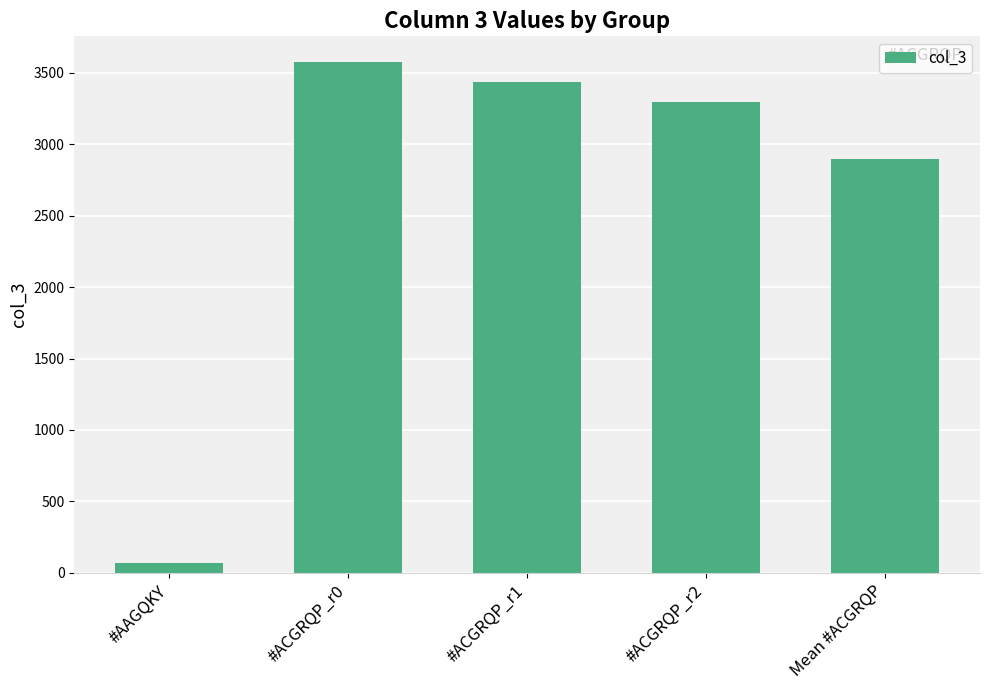

Is it true that the value at #AAGQKY is 72.0?

True